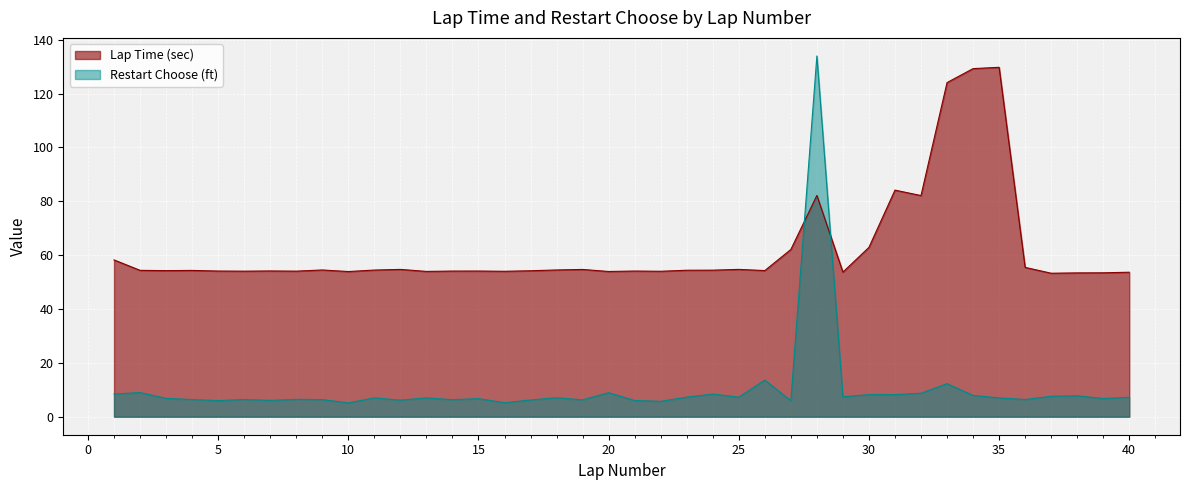

How many intersections are there between Lap Time (sec) and Restart Choose (ft)?

2